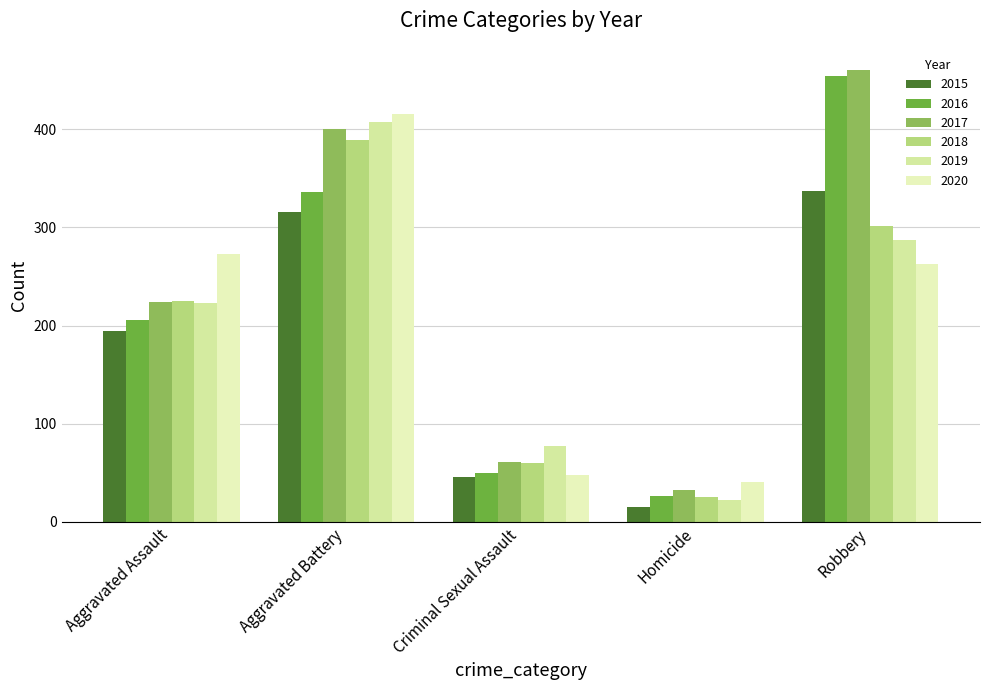

What is the minimum value shown in the chart?

15